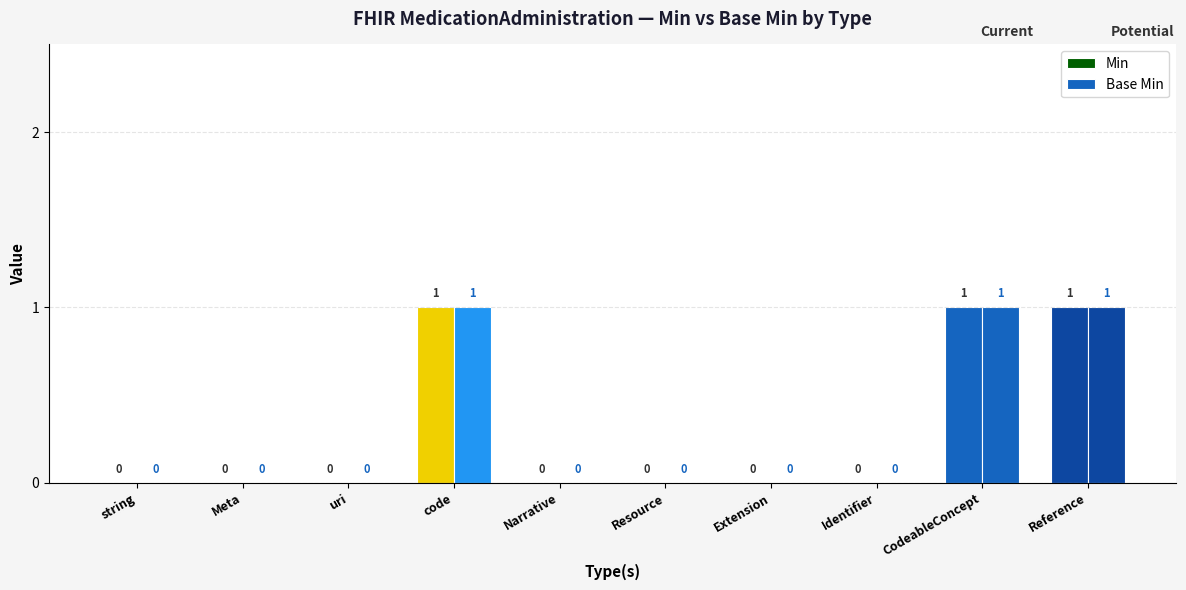

Reading left to right, what are all the values shown in this chart?

Min: 0	0	0	1	0	0	0	0	1	1
Base Min: 0	0	0	1	0	0	0	0	1	1